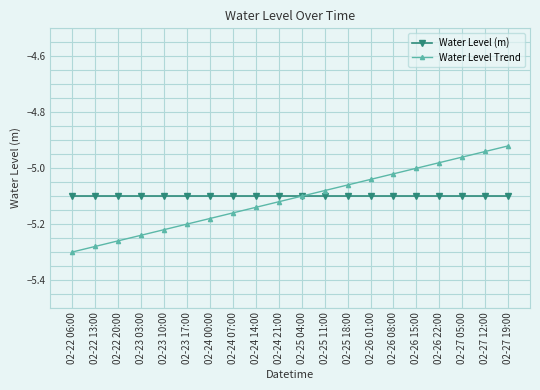

What is the label of the 13th point from the right?

02-24 07:00